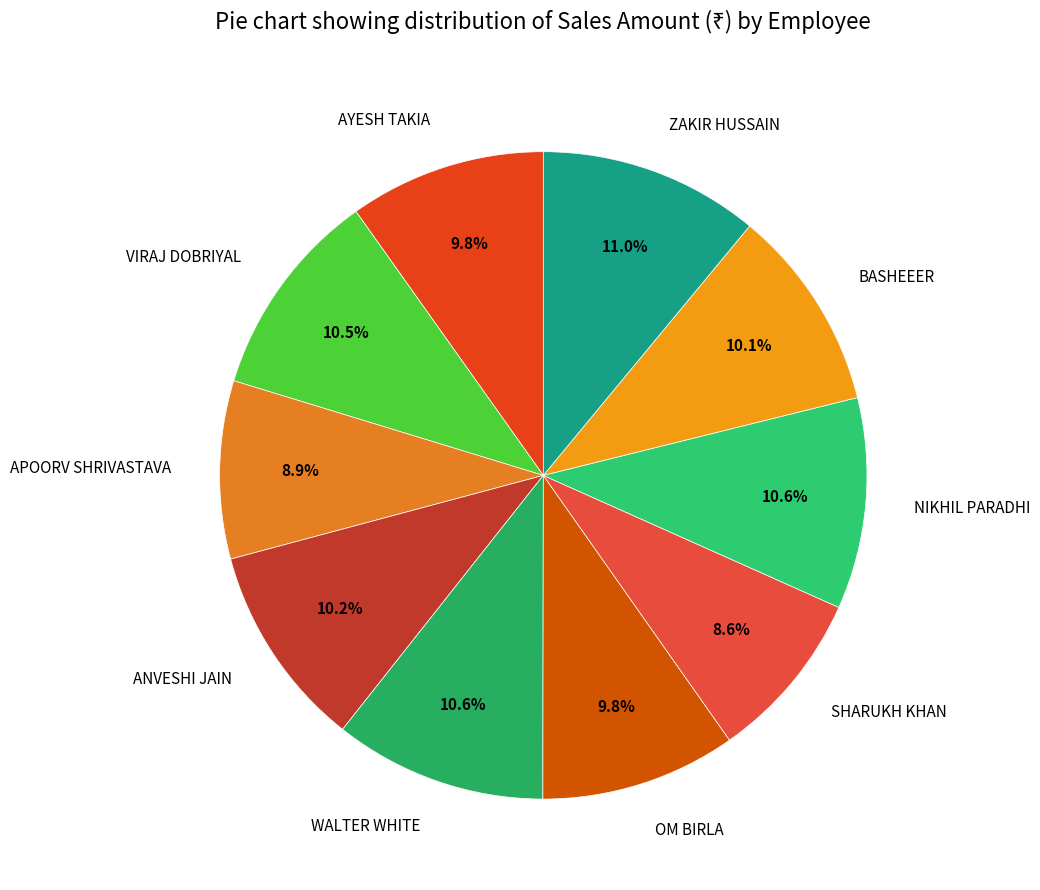

Does SHARUKH KHAN account for over 50% of the chart?

No